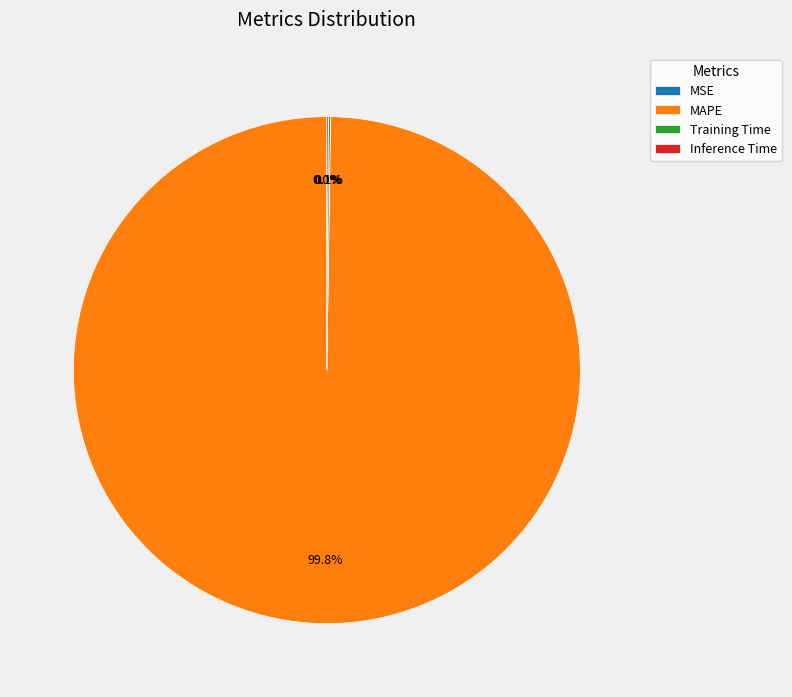

What is the majority slice?

MAPE